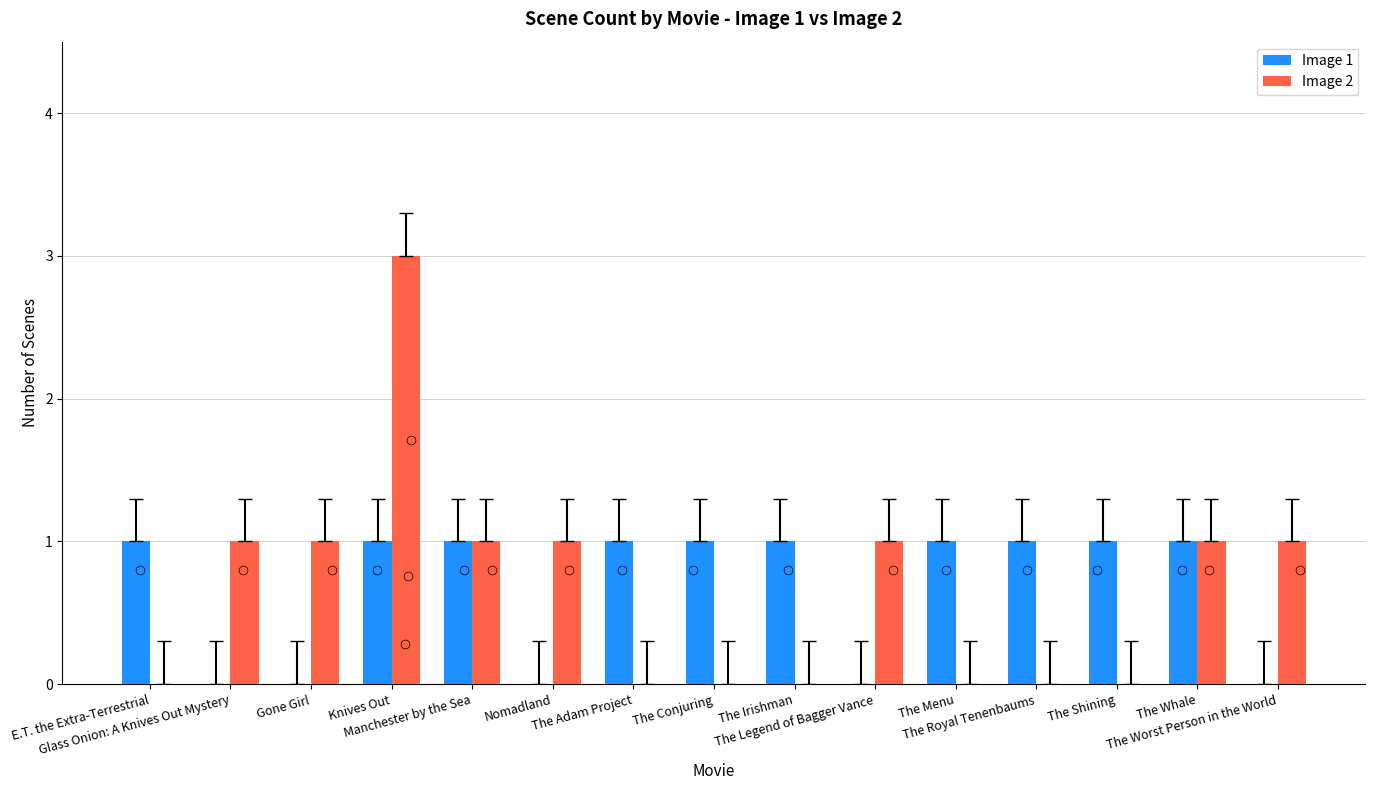

Which series reaches the maximum Y coordinate?

Image 2